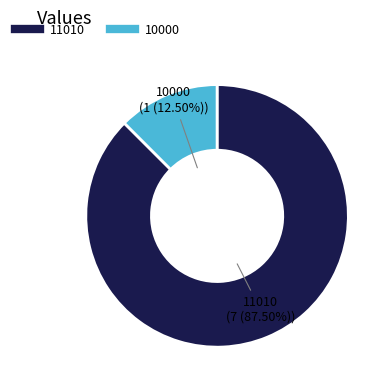

Do 11010 and 10000 together represent more than half of the pie?

Yes